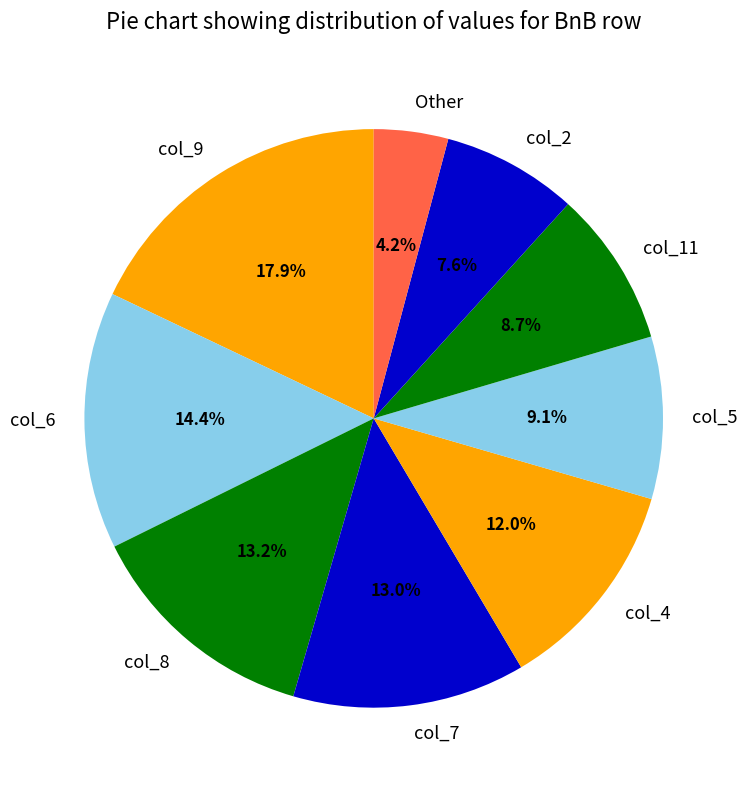

What is the smallest slice in the pie chart?

Other